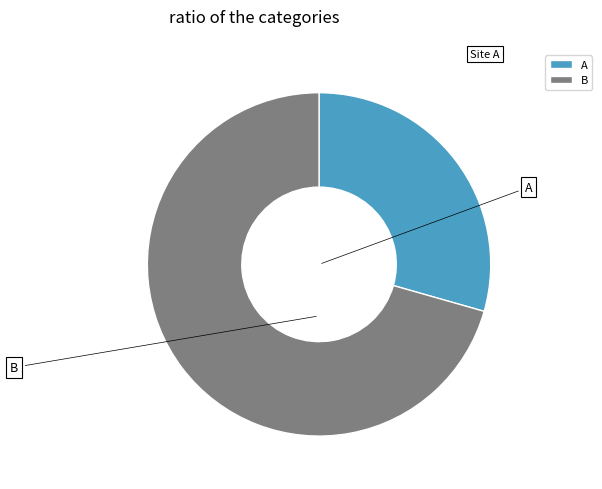

How many slices are in this pie chart?

2